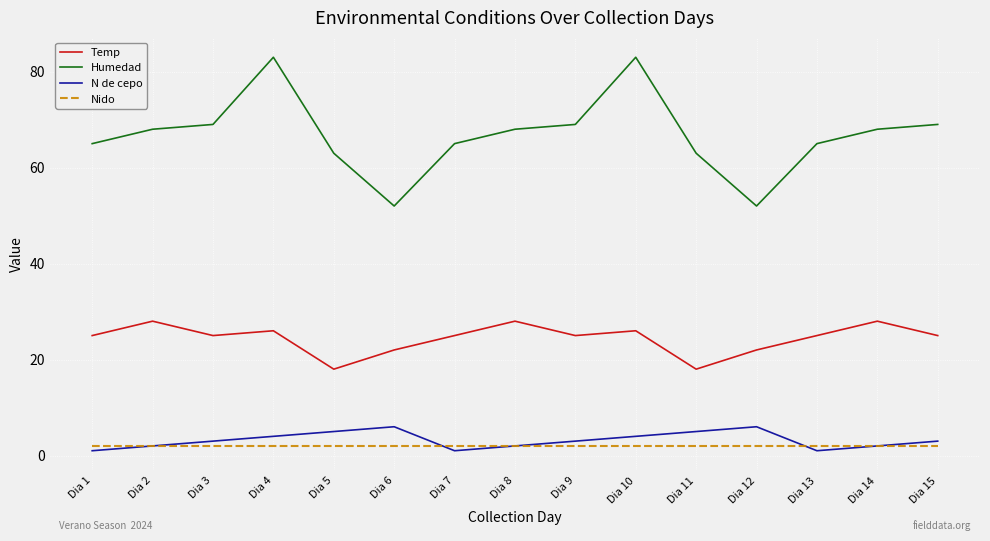

What is the lowest value of the Humedad series?

52